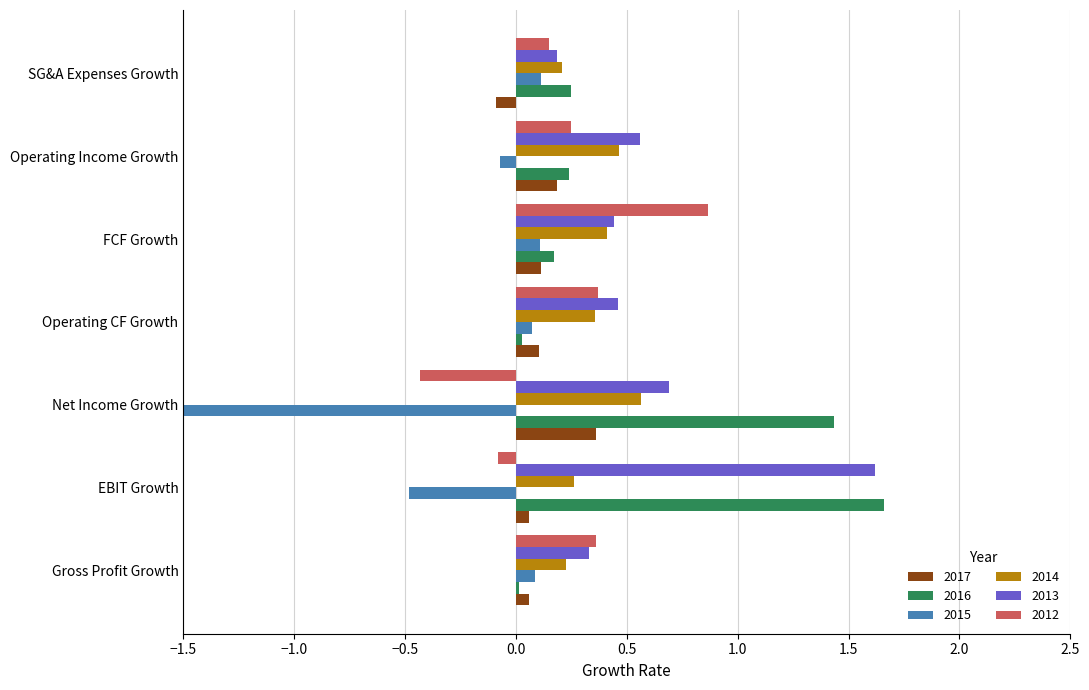

Rank the series at Net Income Growth from lowest to highest value.

2015, 2012, 2017, 2014, 2013, 2016